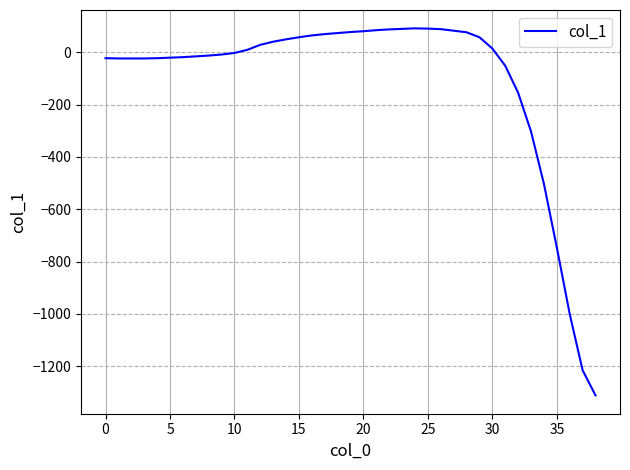

What is the smallest value displayed?

-1311